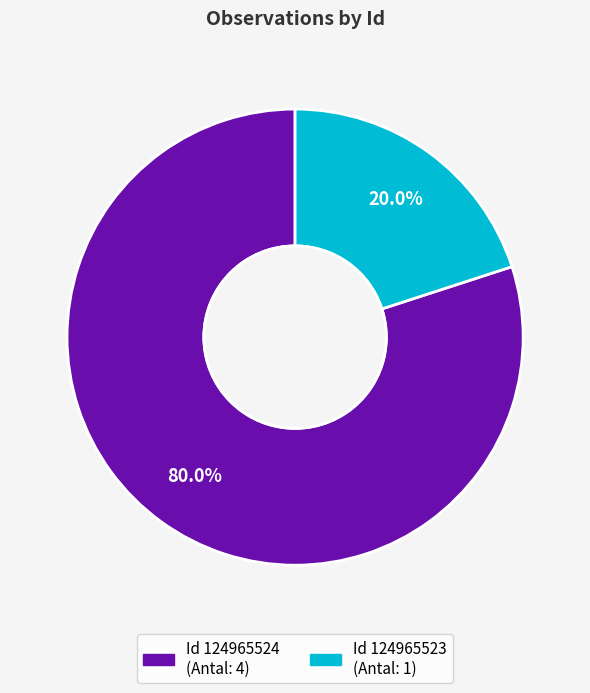

Does any single category account for the majority?

Yes